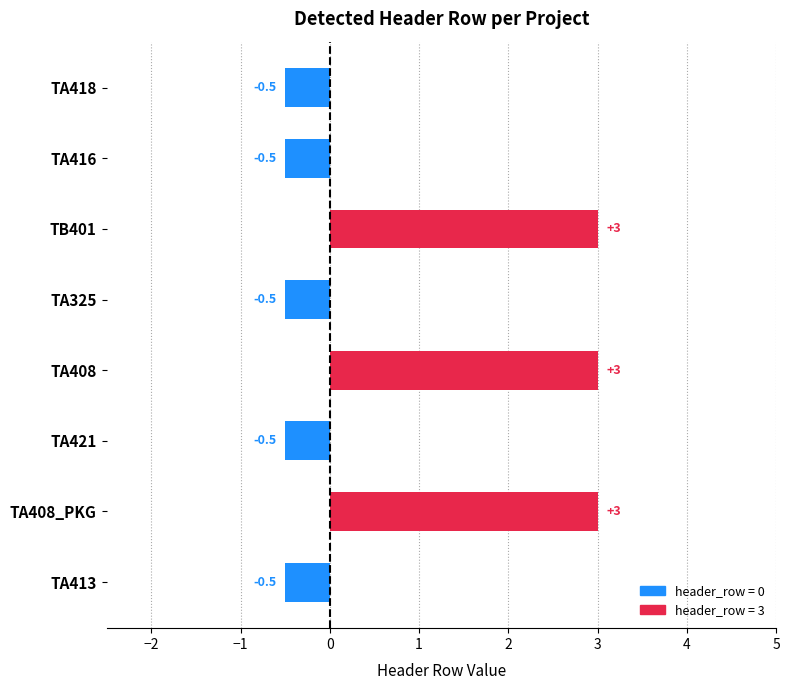

What is the label of the 1st bar from the top?

TA418